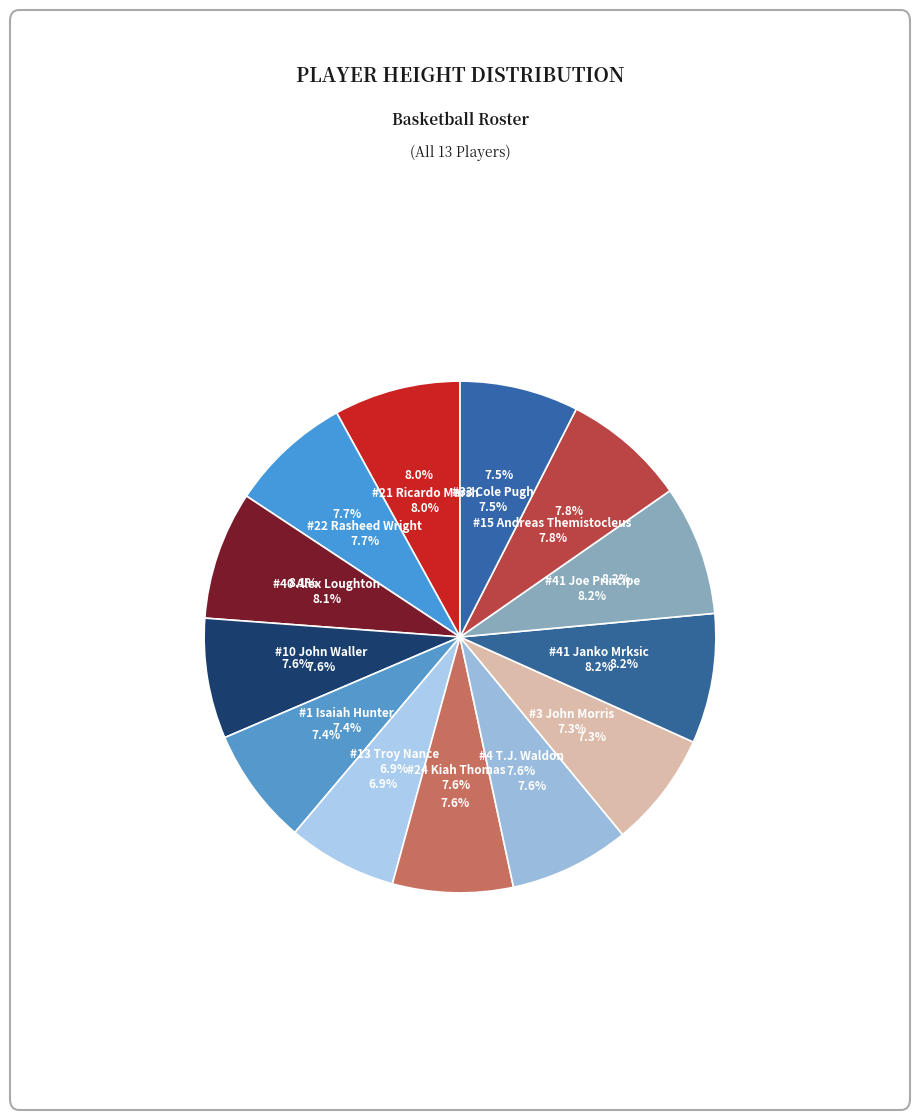

True or false: #40 Alex Loughton accounts for 1% of the total.

False